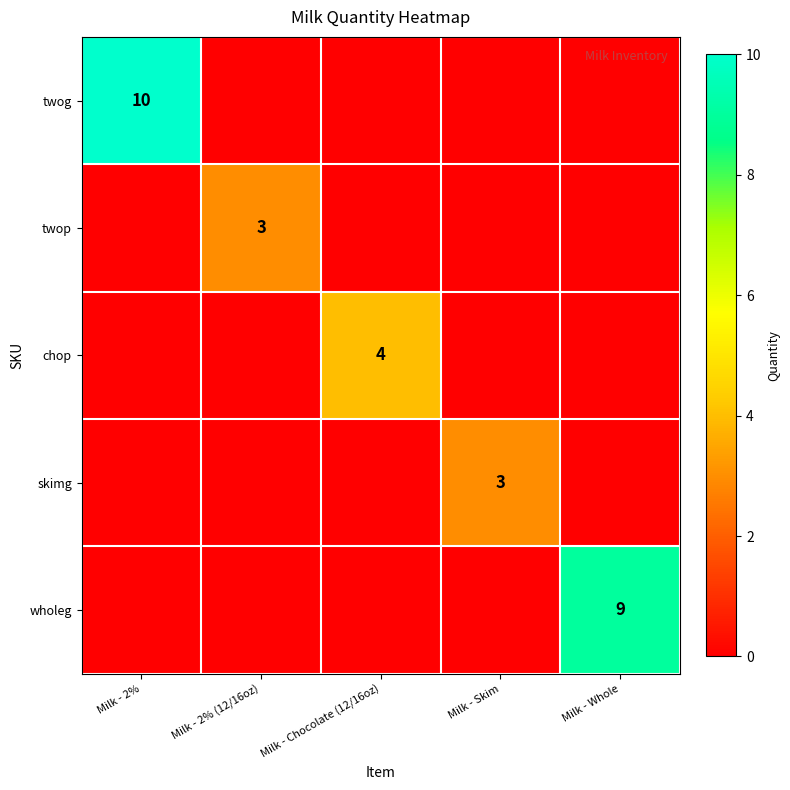

Which label corresponds to the smallest value in the chart?

Milk - 2% (12/16oz)